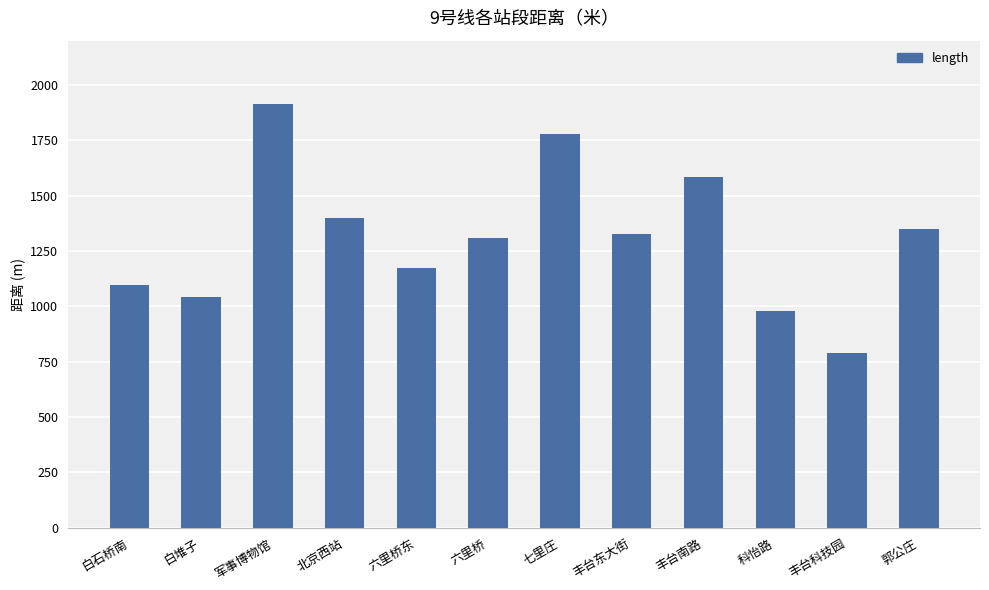

Does the chart contain stacked bars?

No